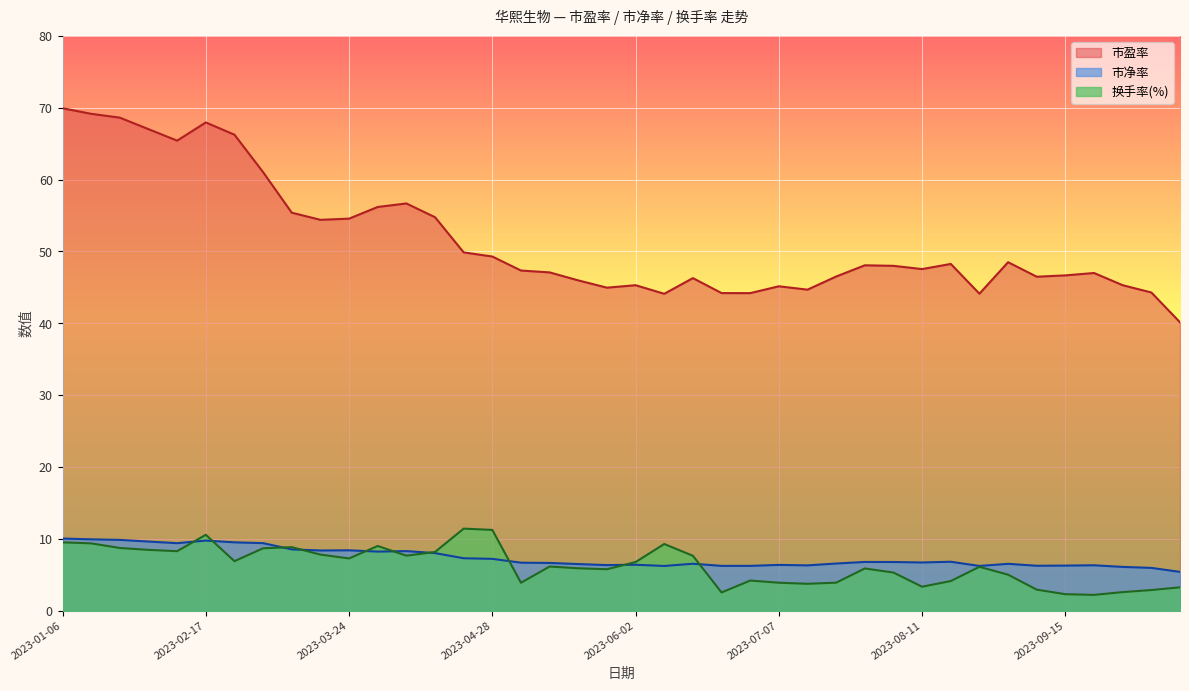

Reading right to left, list all the values displayed in this chart.

市盈率: 2023-10-20=40.1	2023-10-13=44.3	2023-09-28=45.3	2023-09-22=47.0	2023-09-15=46.7	2023-09-08=46.5	2023-09-01=48.5	2023-08-25=44.1	2023-08-18=48.3	2023-08-11=47.5	2023-08-04=48.0	2023-07-28=48.1	2023-07-21=46.5	2023-07-14=44.7	2023-07-07=45.2	2023-06-30=44.2	2023-06-21=44.2	2023-06-16=46.3	2023-06-09=44.1	2023-06-02=45.3	2023-05-26=45.0	2023-05-19=46.0	2023-05-12=47.1	2023-05-05=47.3	2023-04-28=49.3	2023-04-21=49.9	2023-04-14=54.8	2023-04-07=56.7	2023-03-31=56.2	2023-03-24=54.6	2023-03-17=54.4	2023-03-10=55.4	2023-03-03=61.0	2023-02-24=66.2	2023-02-17=68.0	2023-02-10=65.4	2023-02-03=67.0	2023-01-20=68.6	2023-01-13=69.2	2023-01-06=69.9
市净率: 2023-10-20=5.4	2023-10-13=6.0	2023-09-28=6.1	2023-09-22=6.3	2023-09-15=6.3	2023-09-08=6.3	2023-09-01=6.5	2023-08-25=6.2	2023-08-18=6.8	2023-08-11=6.7	2023-08-04=6.8	2023-07-28=6.8	2023-07-21=6.6	2023-07-14=6.3	2023-07-07=6.4	2023-06-30=6.2	2023-06-21=6.2	2023-06-16=6.5	2023-06-09=6.2	2023-06-02=6.4	2023-05-26=6.3	2023-05-19=6.5	2023-05-12=6.6	2023-05-05=6.7	2023-04-28=7.2	2023-04-21=7.3	2023-04-14=8.0	2023-04-07=8.3	2023-03-31=8.2	2023-03-24=8.4	2023-03-17=8.4	2023-03-10=8.5	2023-03-03=9.4	2023-02-24=9.5	2023-02-17=9.8	2023-02-10=9.4	2023-02-03=9.6	2023-01-20=9.9	2023-01-13=9.9	2023-01-06=10.0
换手率(%): 2023-10-20=3.3	2023-10-13=2.9	2023-09-28=2.6	2023-09-22=2.2	2023-09-15=2.3	2023-09-08=2.9	2023-09-01=5.0	2023-08-25=6.1	2023-08-18=4.1	2023-08-11=3.3	2023-08-04=5.3	2023-07-28=5.9	2023-07-21=3.9	2023-07-14=3.7	2023-07-07=3.9	2023-06-30=4.2	2023-06-21=2.5	2023-06-16=7.6	2023-06-09=9.3	2023-06-02=6.8	2023-05-26=5.8	2023-05-19=5.9	2023-05-12=6.1	2023-05-05=3.9	2023-04-28=11.2	2023-04-21=11.4	2023-04-14=8.2	2023-04-07=7.7	2023-03-31=9.0	2023-03-24=7.3	2023-03-17=7.8	2023-03-10=8.8	2023-03-03=8.7	2023-02-24=6.9	2023-02-17=10.6	2023-02-10=8.3	2023-02-03=8.5	2023-01-20=8.7	2023-01-13=9.4	2023-01-06=9.5